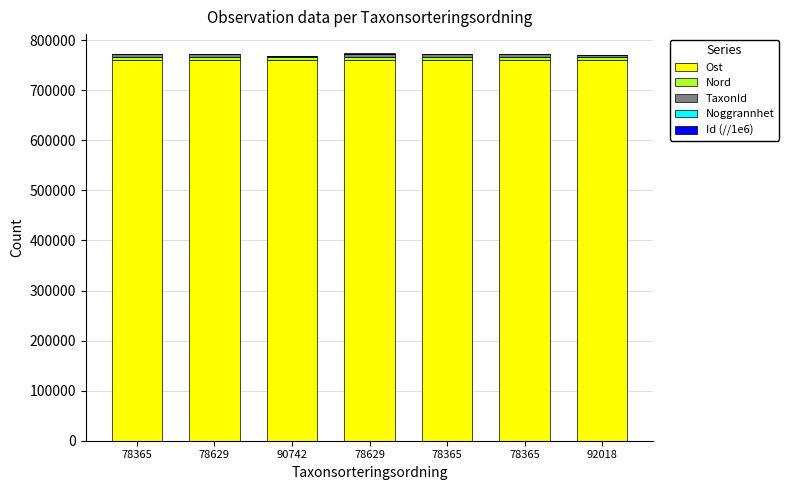

Is it true that Ost equals 1109186 at 78365?

False